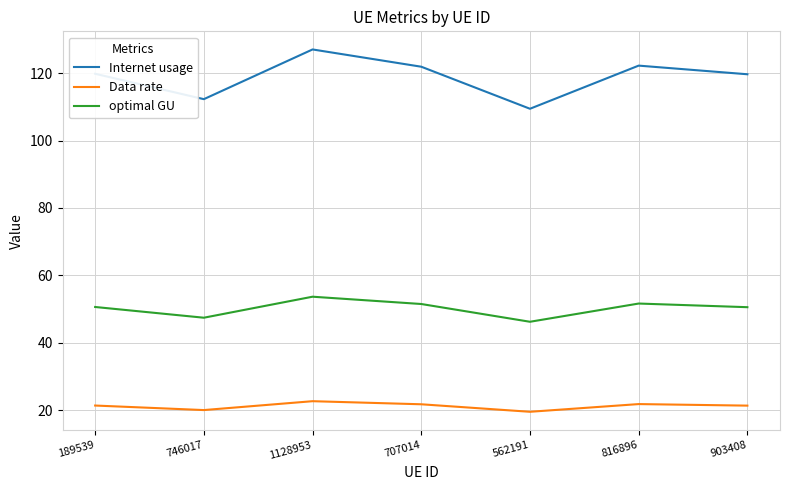

The value of Internet usage at 816896 is 184.3. True or false?

False